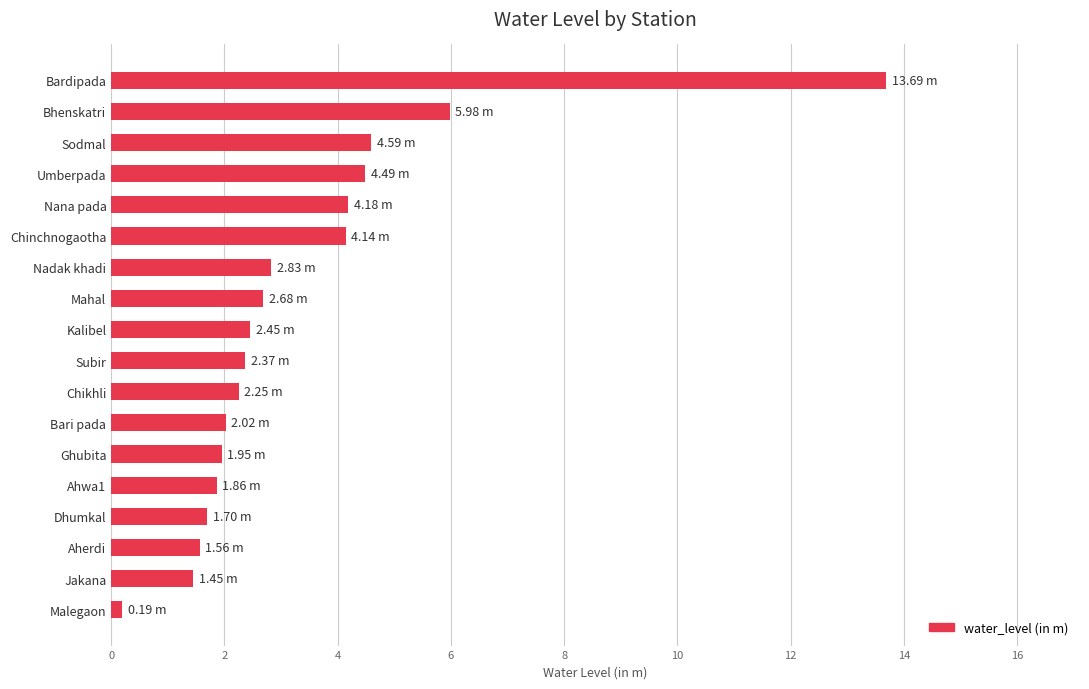

What is the sum of the values at Sodmal and Mahal?

7.3